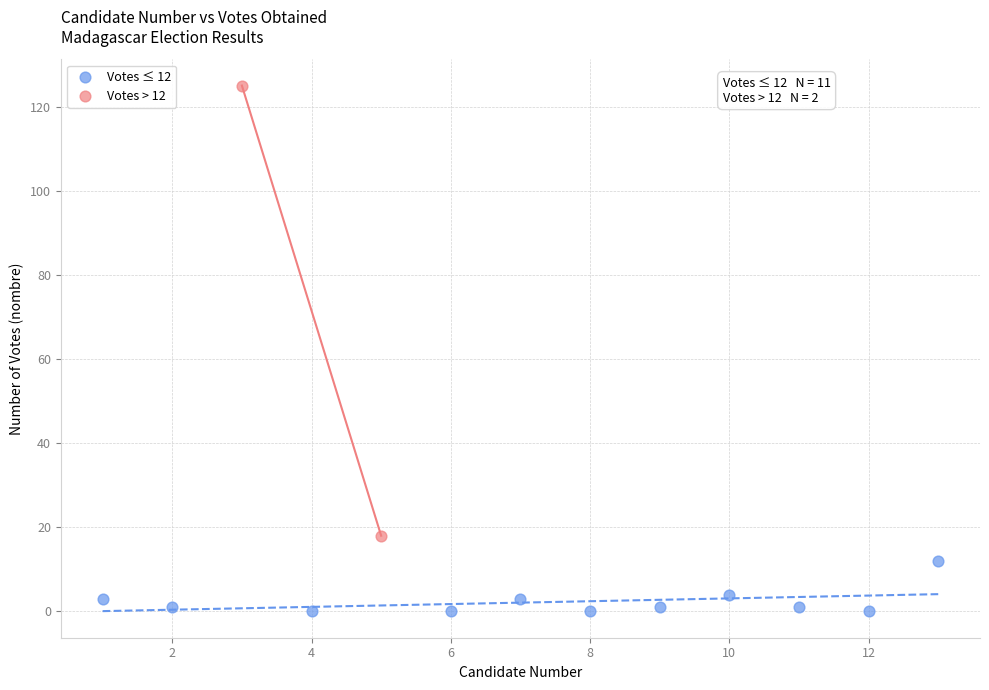

Which series contains the lowest Y value?

Votes ≤ 12